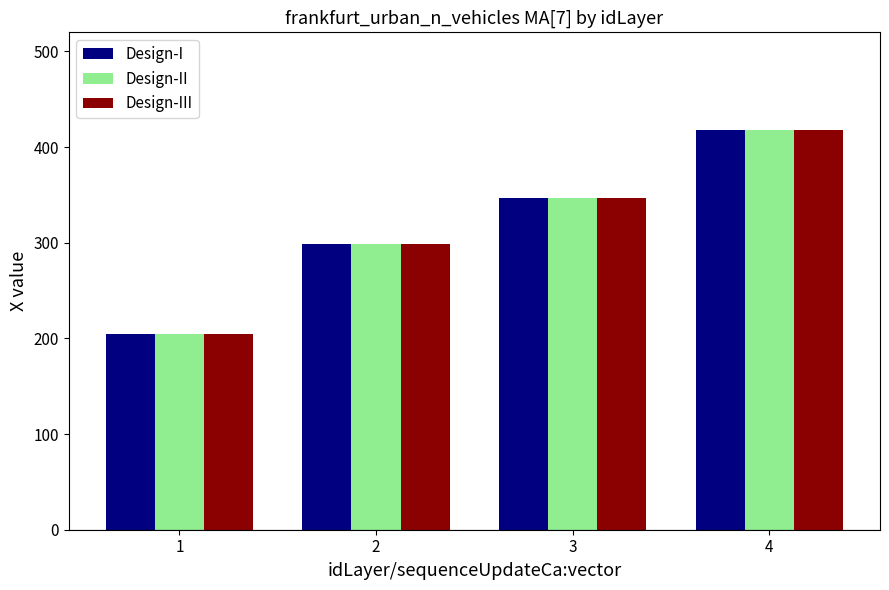

The Design-III series shows 346.7 at 3. True or false?

True